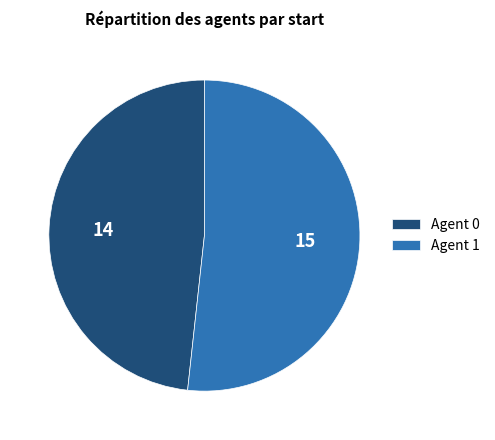

Rank the categories by value from highest to lowest.

Agent 1, Agent 0